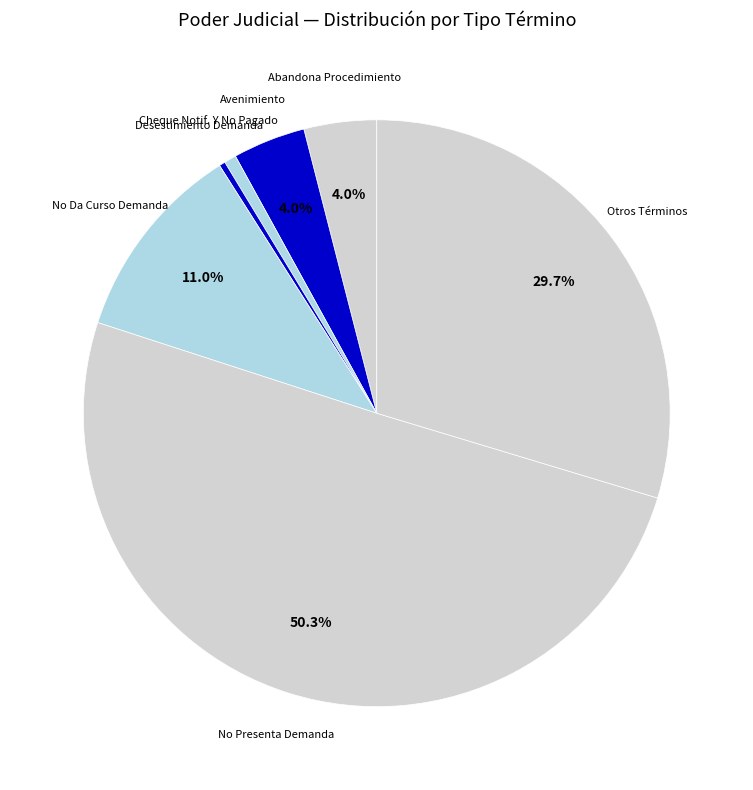

Which category has the biggest portion of the pie?

No Presenta Demanda